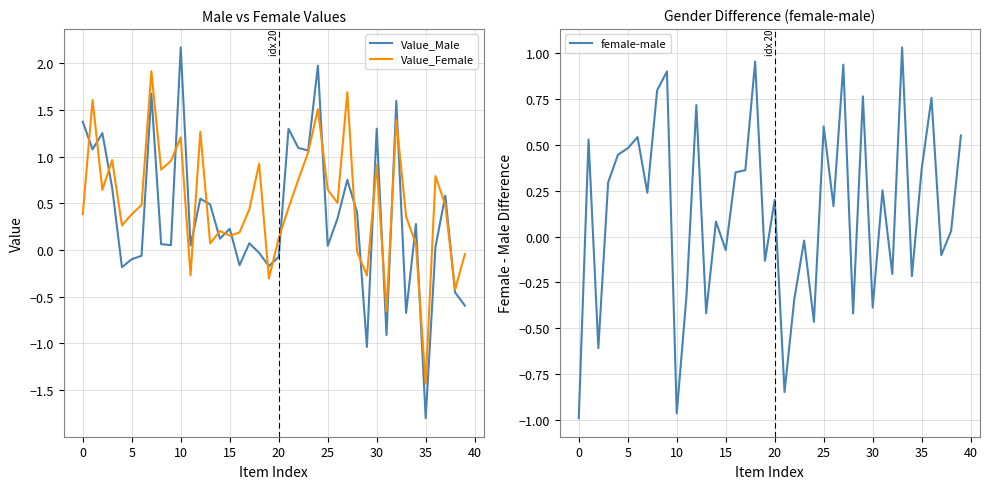

True or false: female-male has more than 2 points higher than both neighbors.

True